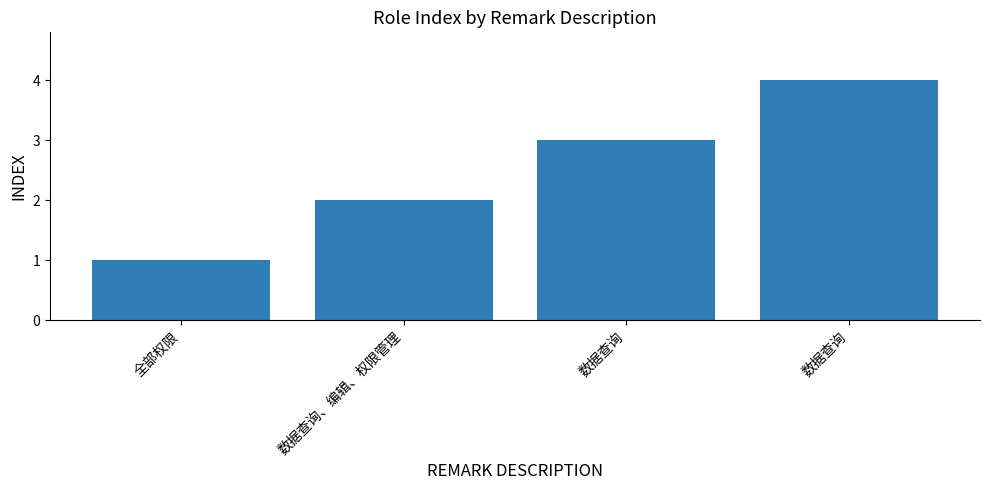

How many series are shown in this chart?

1